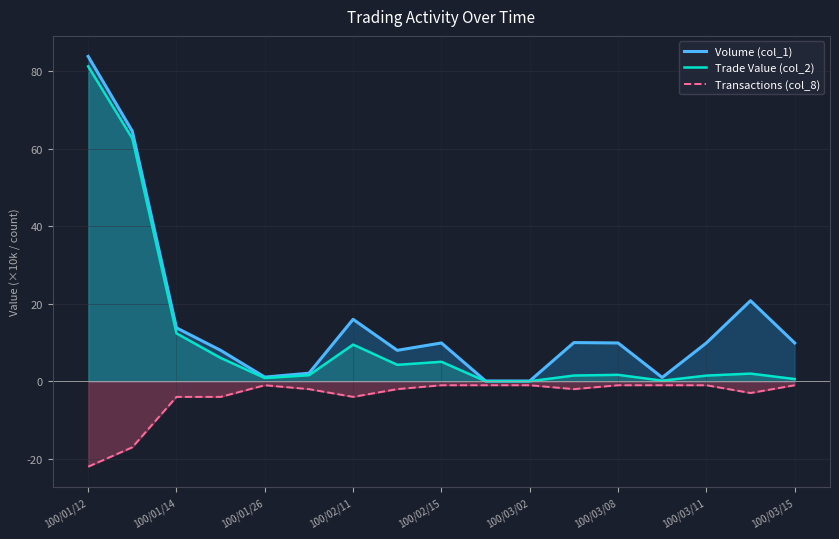

What position from the left is 13?

14